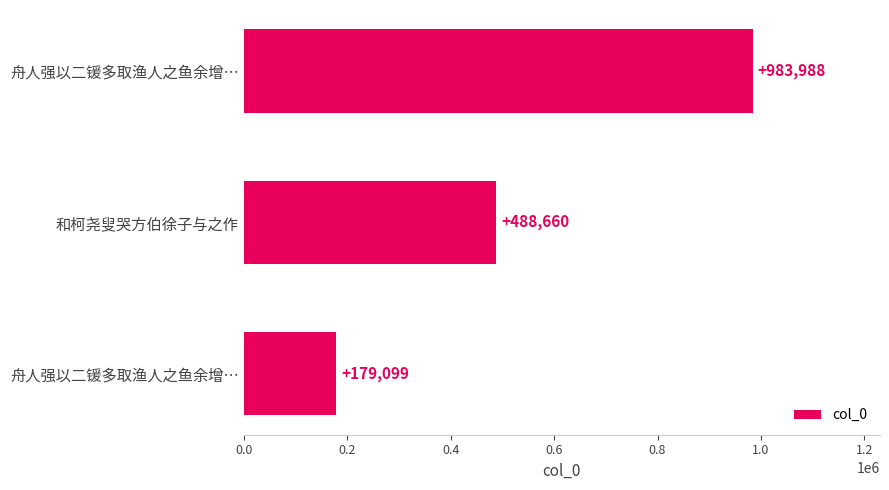

Are the bars horizontal?

Yes